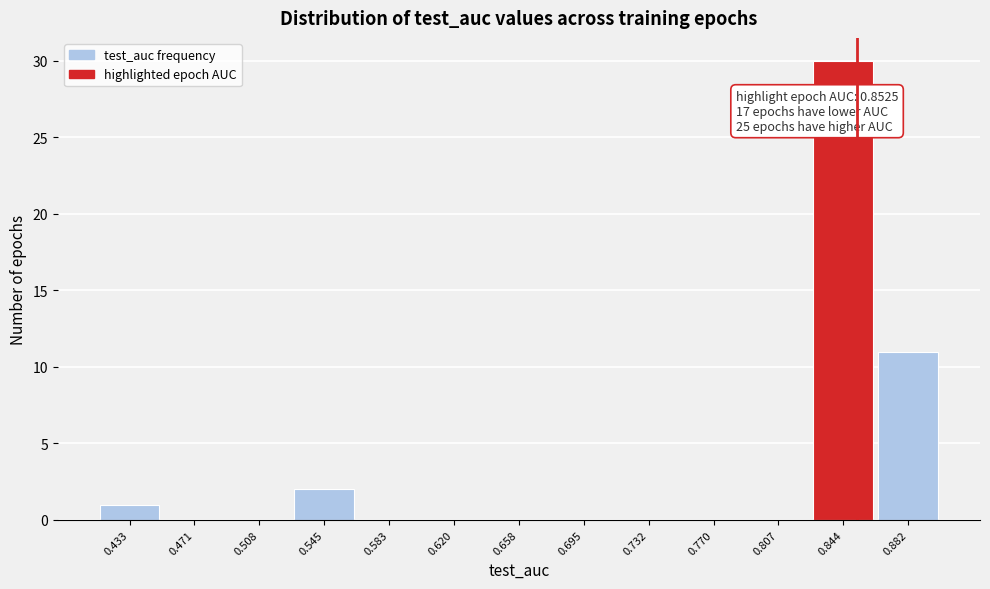

Over which range of the x-axis is the bar tallest?

0.825 to 0.865